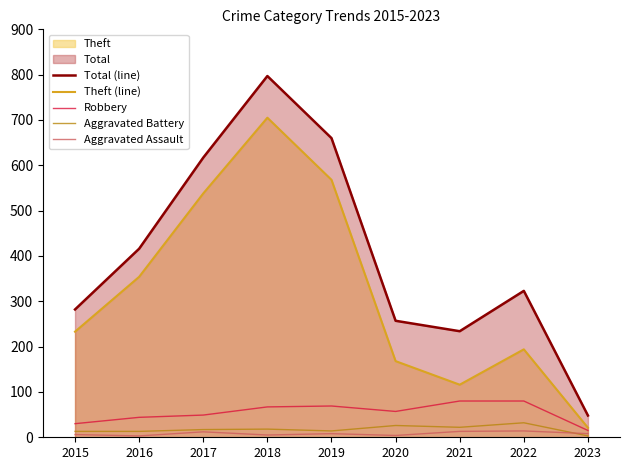

What is the maximum value shown in the chart?

797